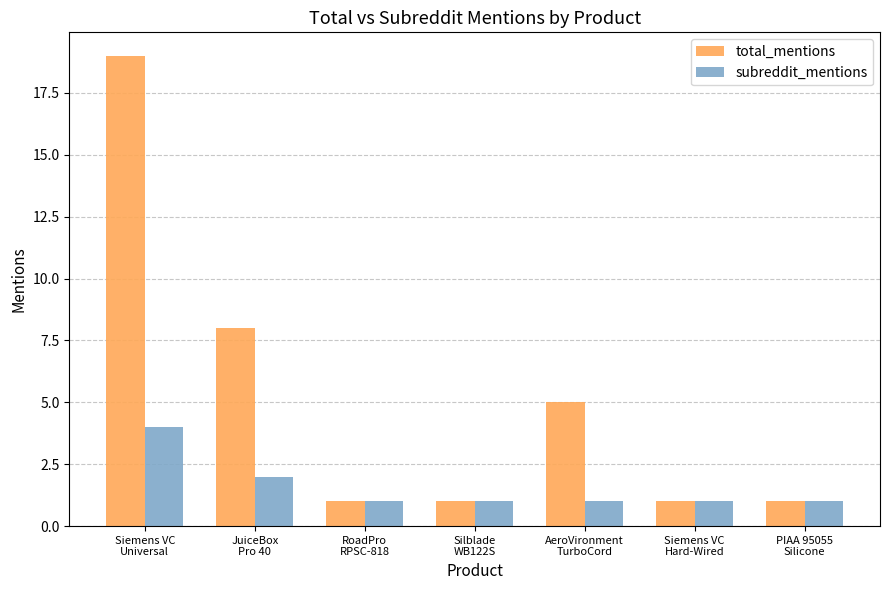

Which series has the widest spread of values?

total_mentions